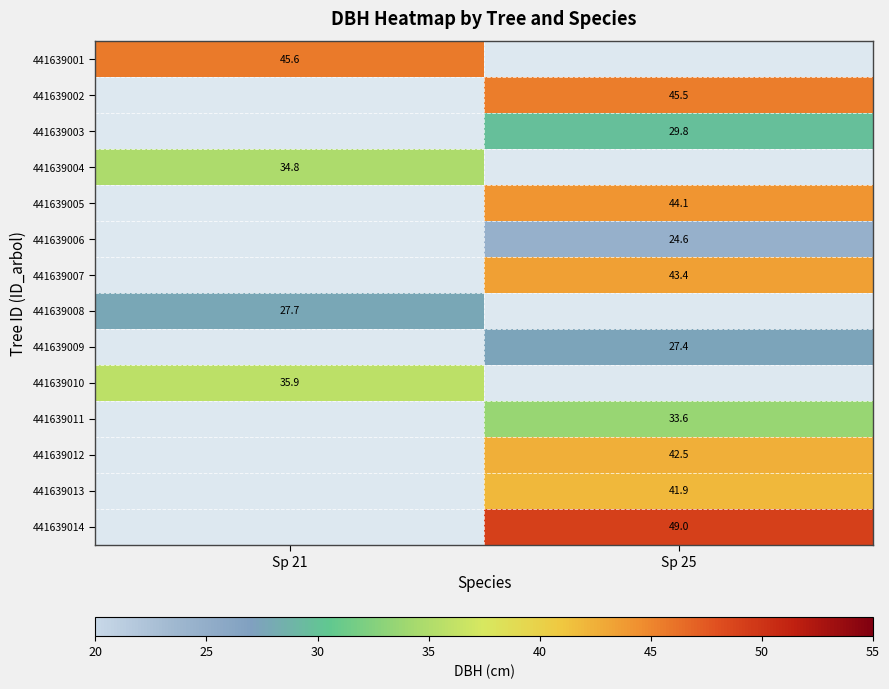

True or false: 441639005 has a value of 60.0 at Sp 25.

False